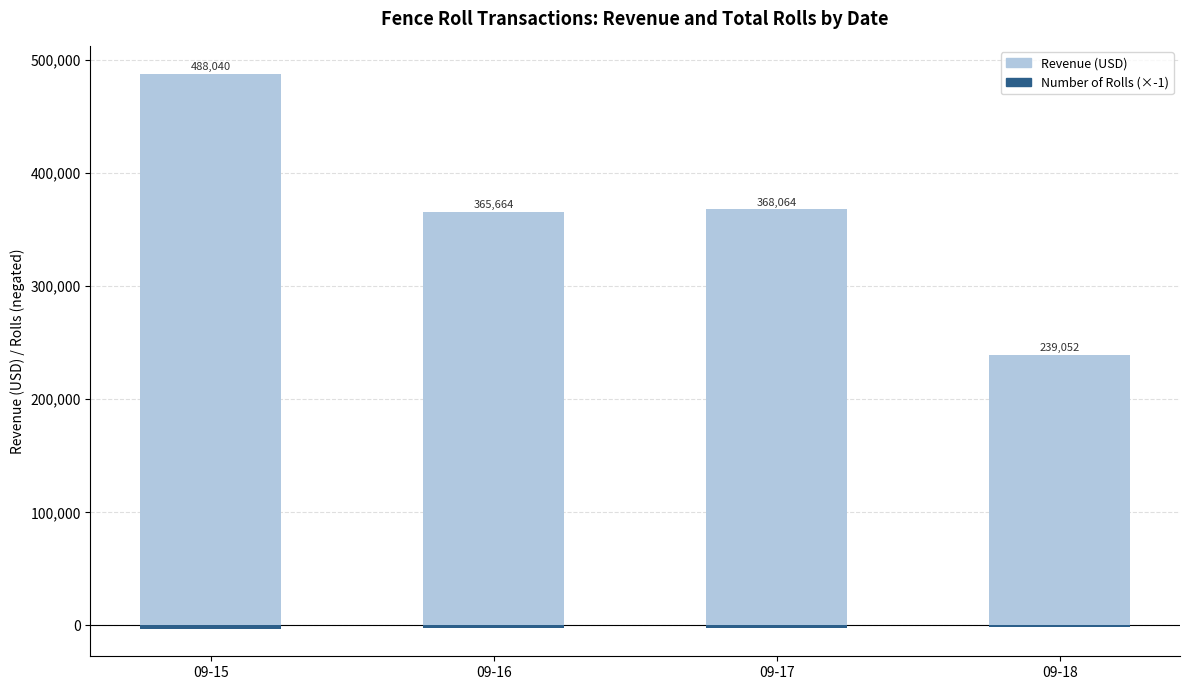

At how many categories does at least one series exceed -1422?

4